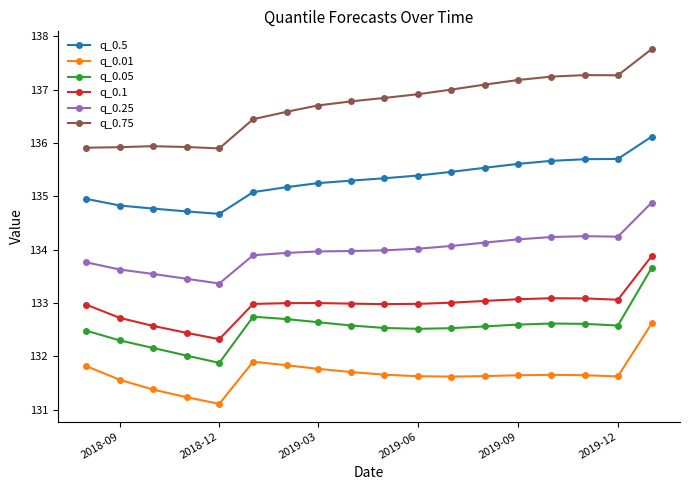

True or false: q_0.25 and q_0.1 cross at least once.

False